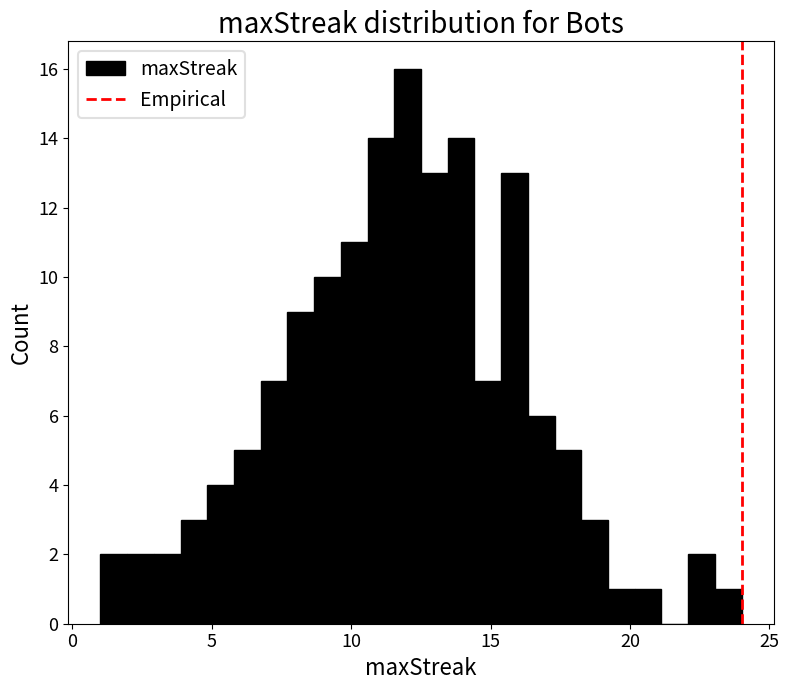

Read against the x-axis, roughly where is the centre of the tallest bar?

12.0